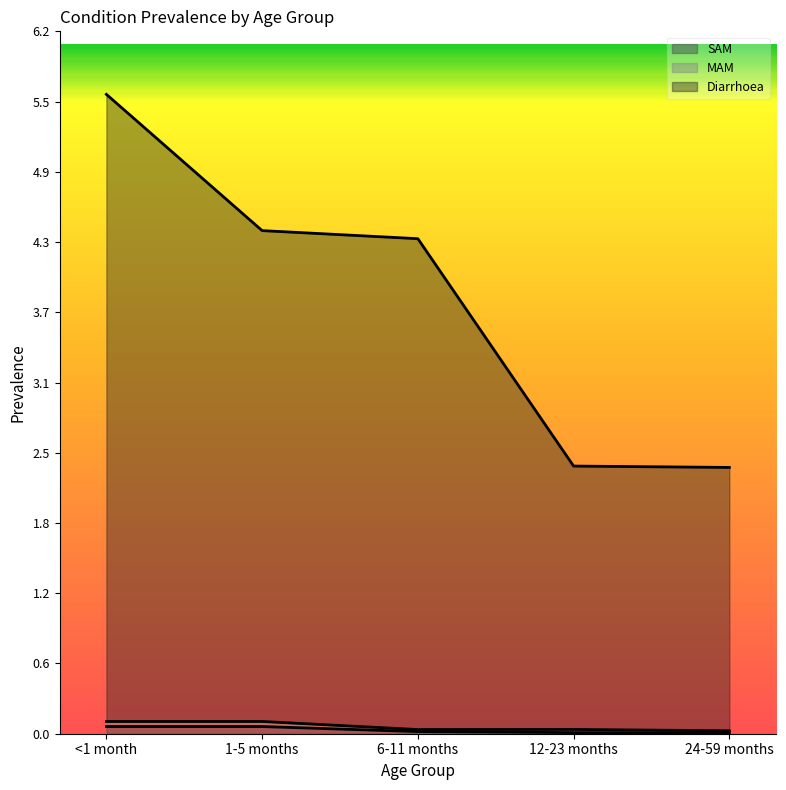

Which has a higher value, <1 month or 6-11 months?

<1 month